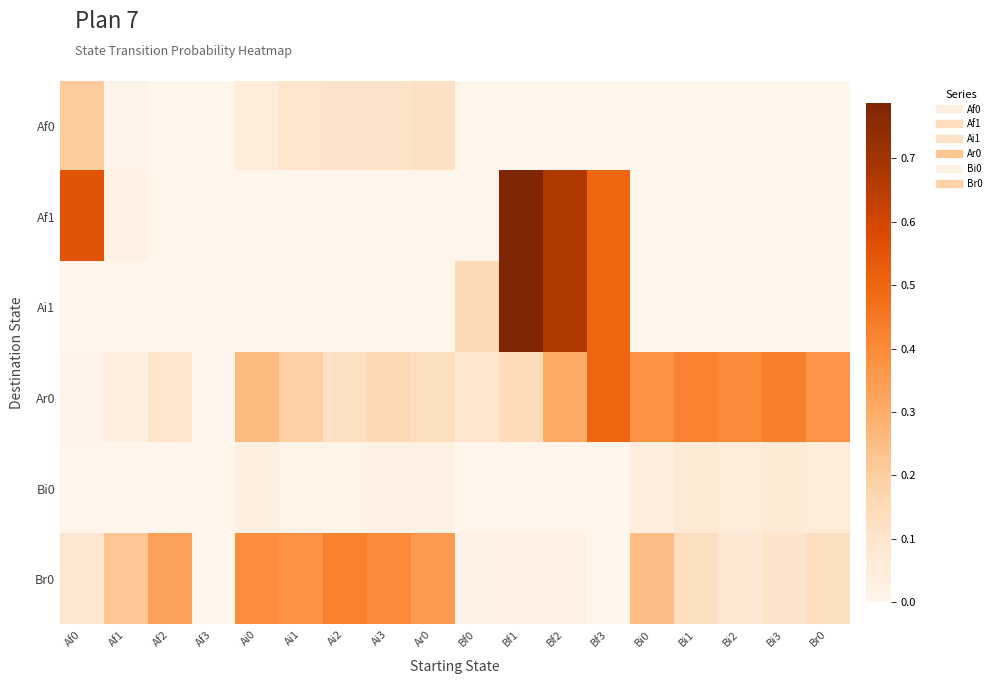

Which series has the largest range (max minus min)?

Af1